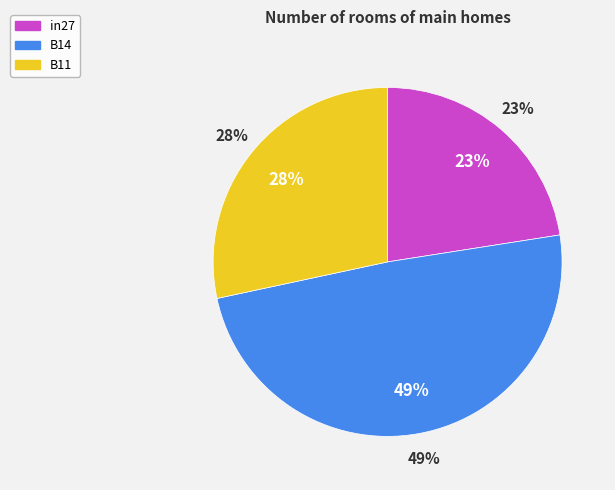

How many segments does this pie chart have?

3